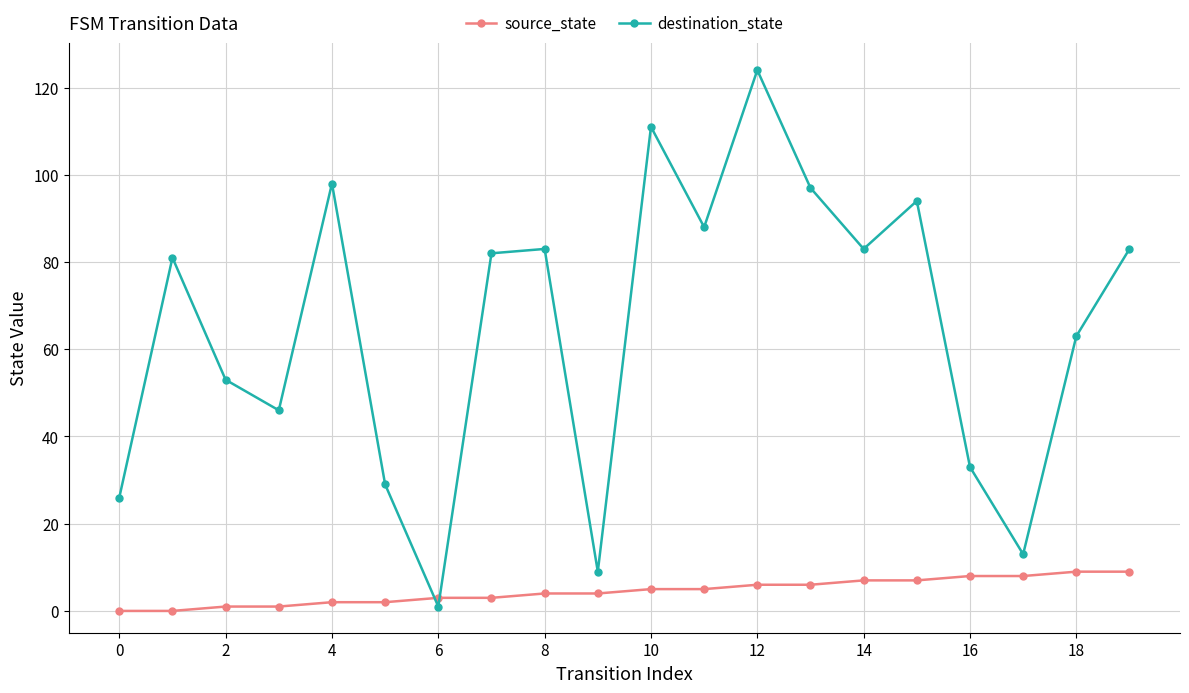

Which series has the largest total across all categories?

destination_state